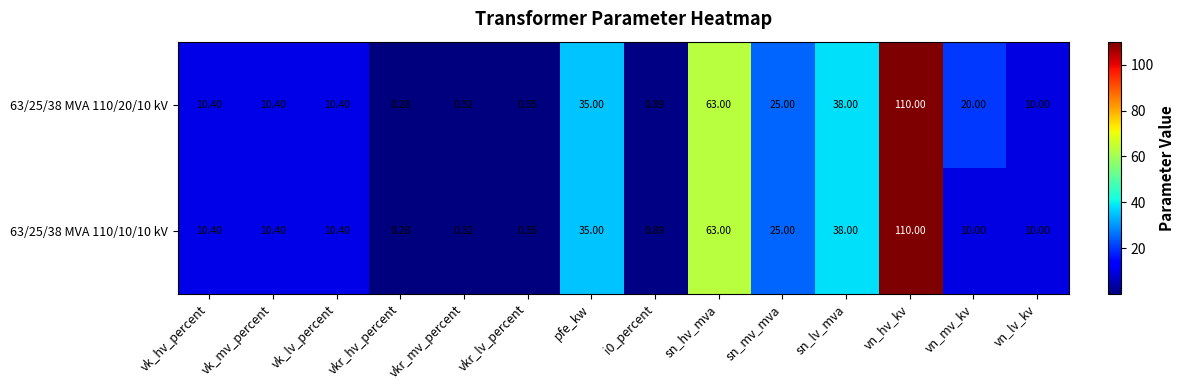

Which label corresponds to the smallest value in the chart?

vkr_hv_percent